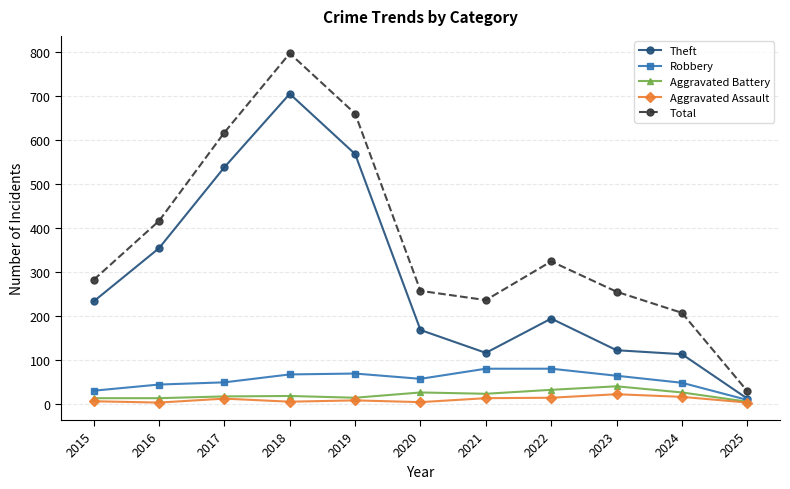

Which series has the widest spread of values?

Total